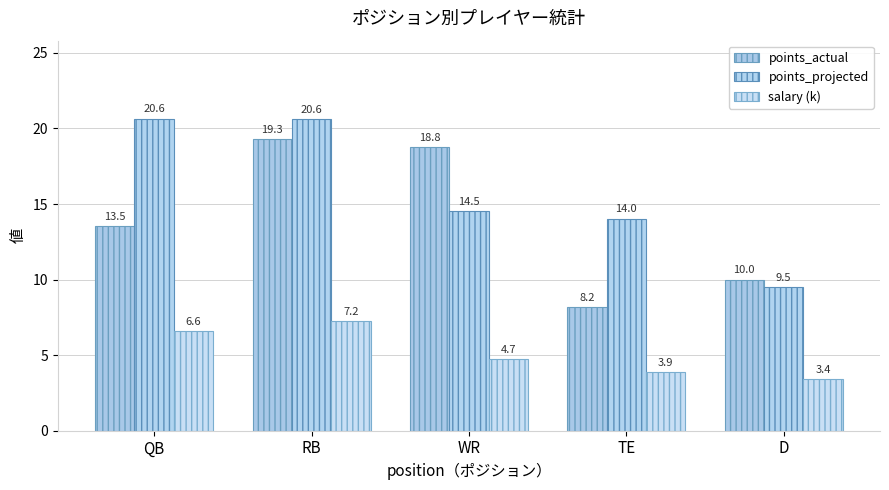

Reading left to right, transcribe all the data shown in this chart.

points_actual: 13.5	19.3	18.8	8.2	10.0
points_projected: 20.6	20.6	14.5	14.0	9.5
salary (k): 6.6	7.2	4.7	3.9	3.4